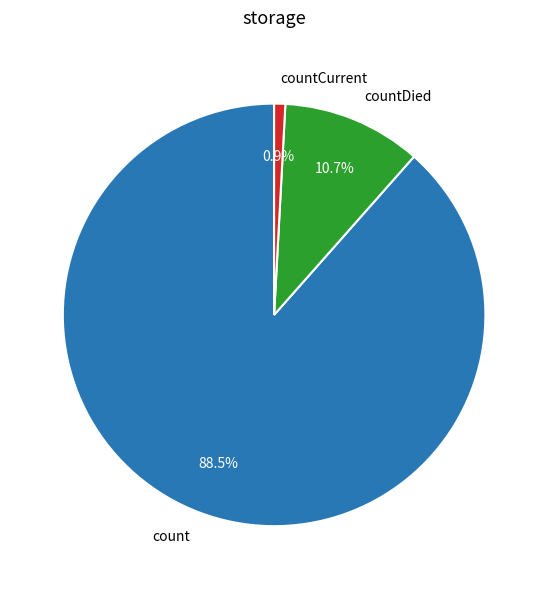

Between count and countCurrent, which is larger?

count